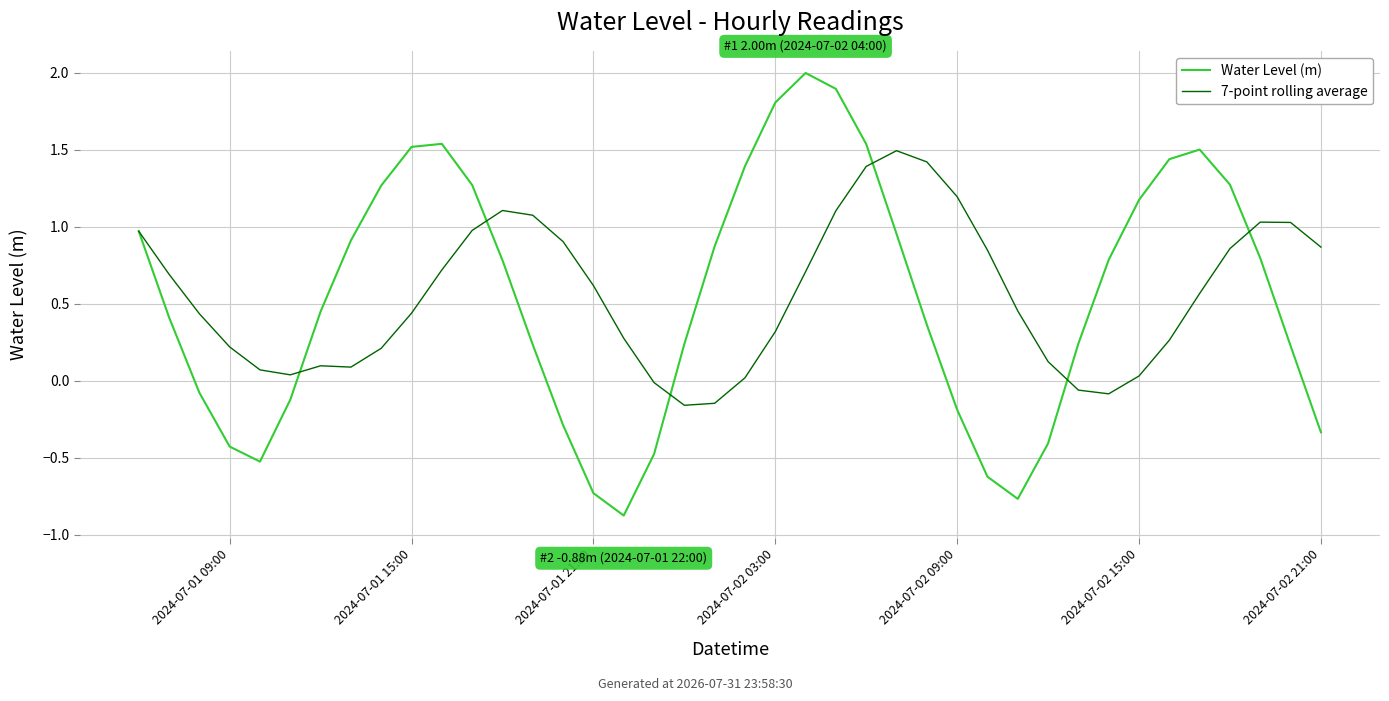

How many negative values does the 7-point rolling average series have?

5